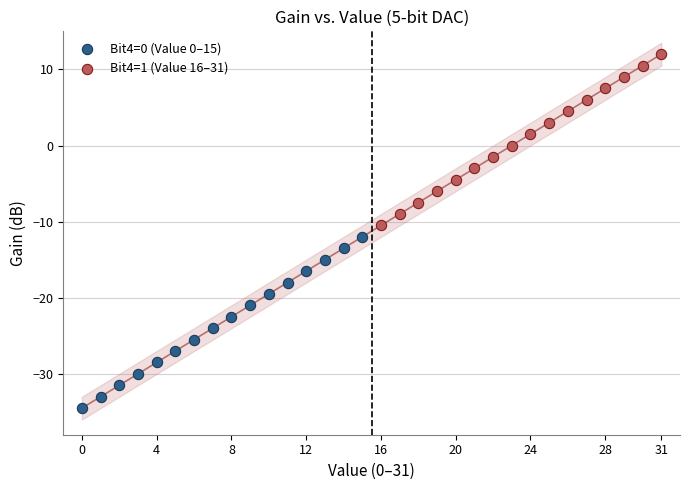

Which series contains the highest Y value?

Bit4=1 (Value 16–31)